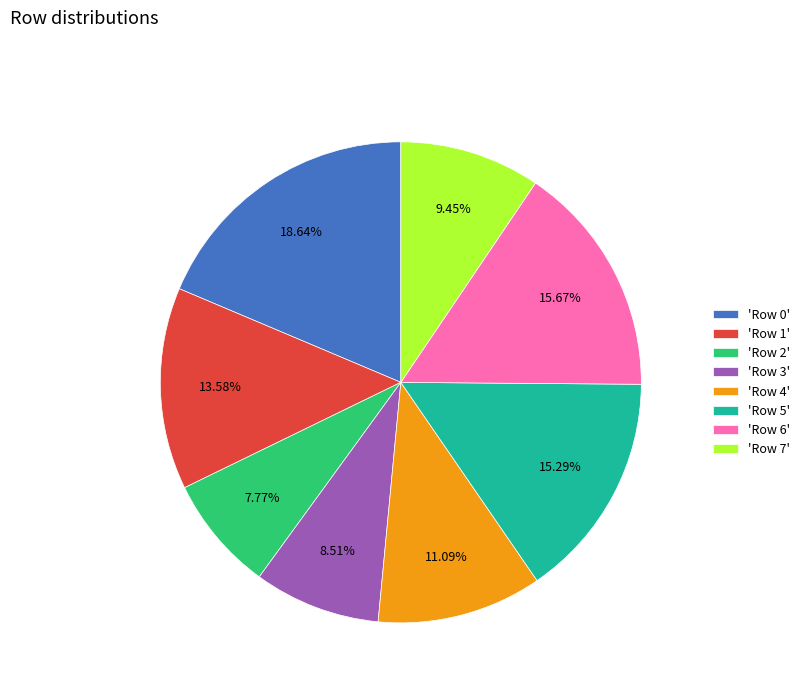

Between 'Row 2' and 'Row 3', which is larger?

'Row 3'